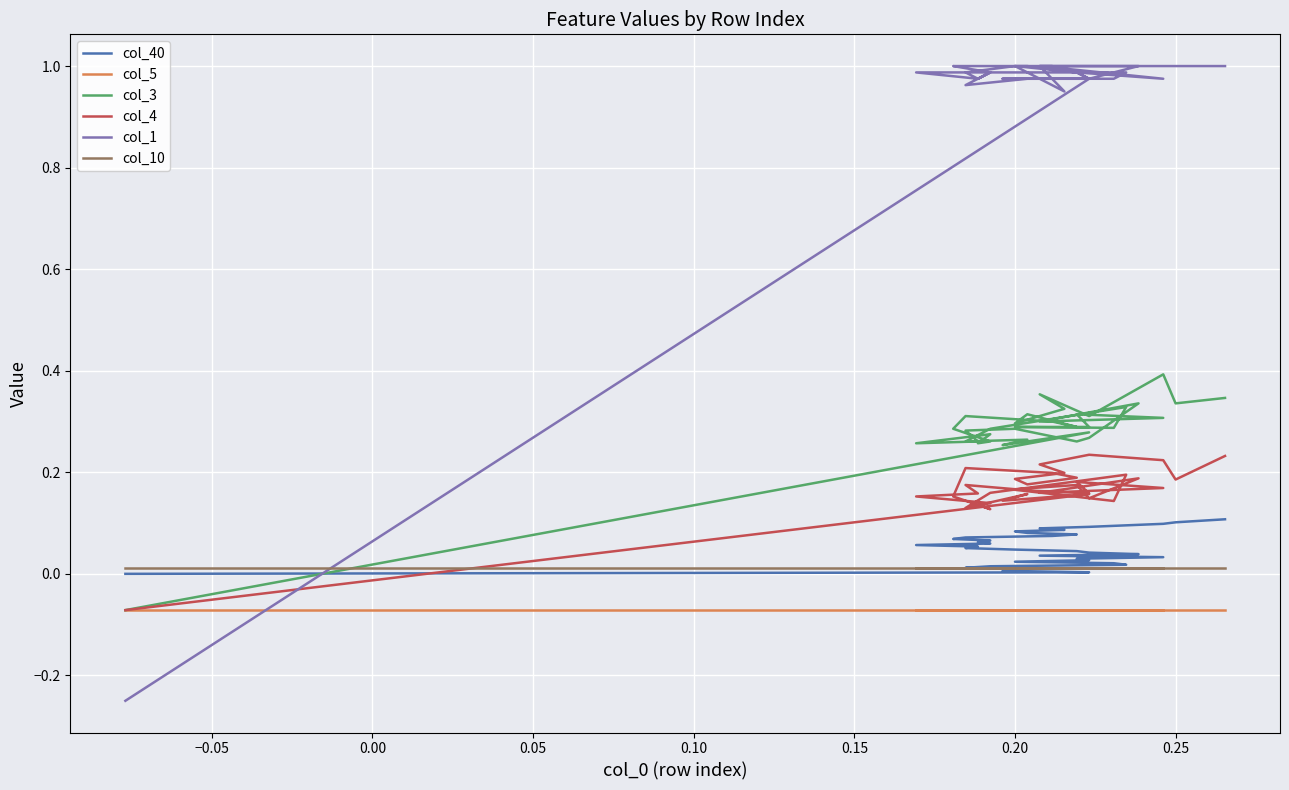

Is the value of col_1 at 0.20 greater than the value of col_40 at 19?

Yes